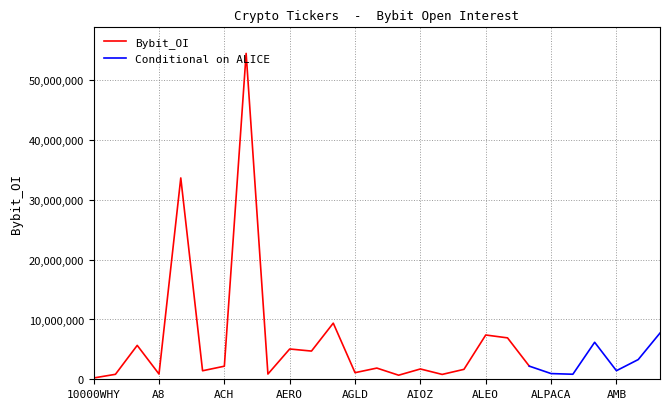

List the labels in order of value, smallest first.

10000WHY, AIDOGE, AKRO, 1CAT, ALPHA, AERGO, A8, ALPACA, AGLD, ACE, AMB, AKT, AIOZ, AI, ACH, ALICE, ANKR, AEVO, AERO, 1INCH, ALT, ALGO, ALEO, APE, AGI, AAVE, ADA